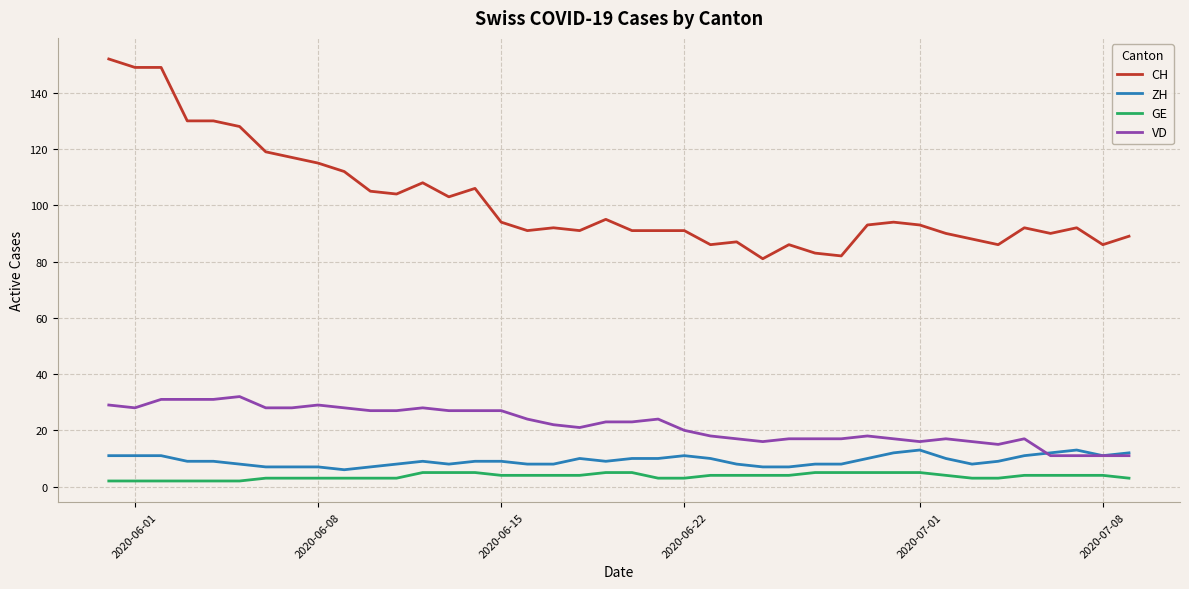

True or false: VD and CH intersect in this chart.

False